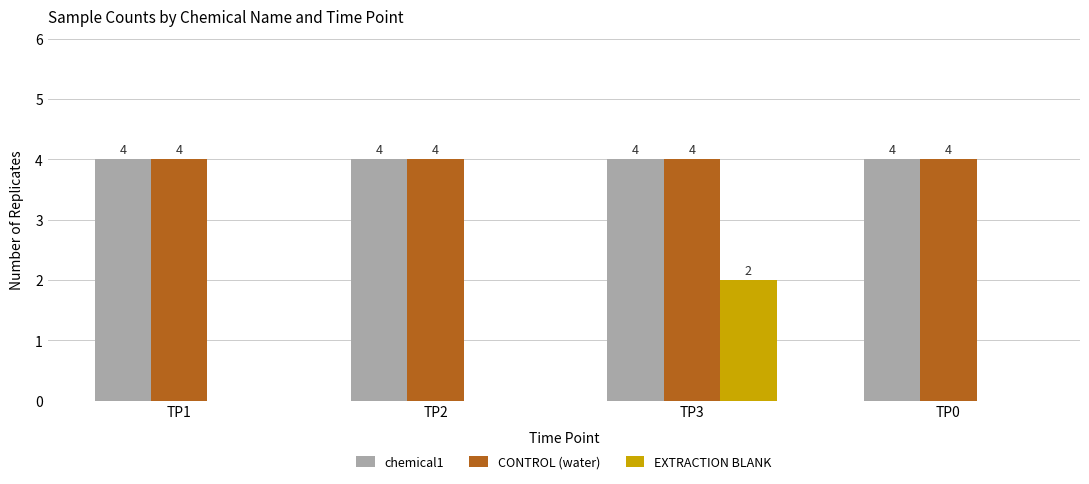

How many groups of bars are there?

4